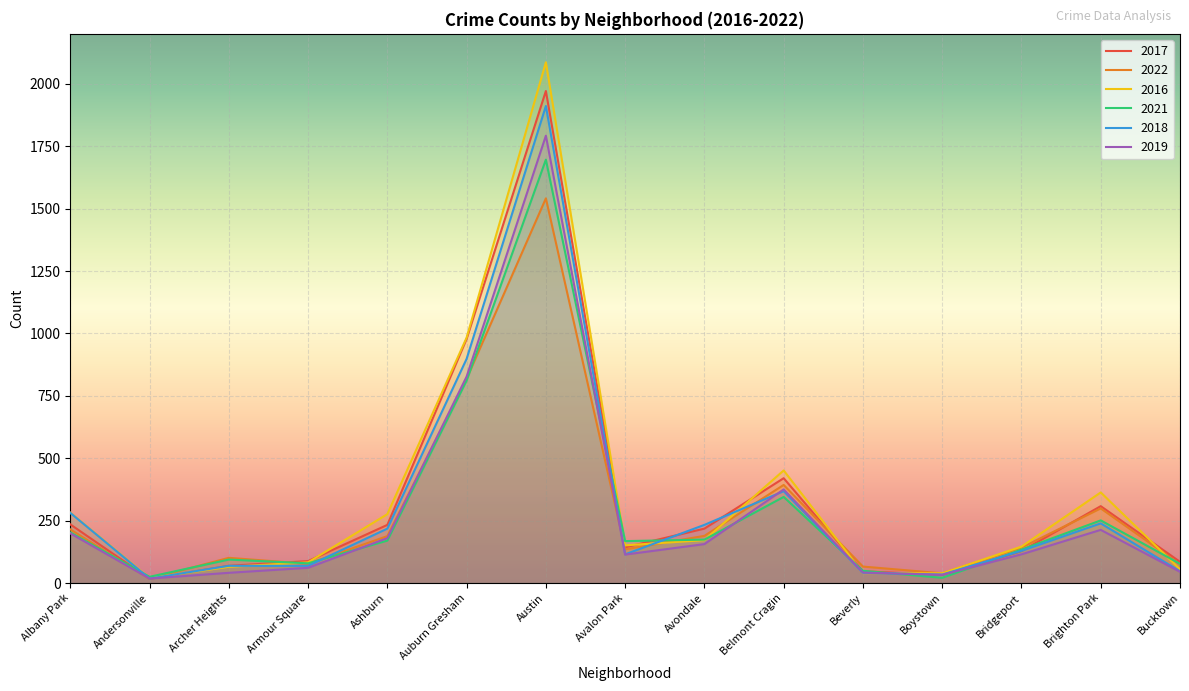

Reading left to right, list all the values displayed in this chart.

2017: 235	17	69	88	233	978	1971	143	218	420	47	33	128	308	85
2022: 215	17	101	77	188	818	1541	135	189	393	66	39	142	299	75
2016: 282	20	65	83	276	983	2086	151	172	451	40	39	146	363	55
2021: 203	25	94	79	170	811	1696	168	174	345	49	21	134	251	77
2018: 281	18	69	69	218	898	1911	115	233	368	41	34	129	239	47
2019: 199	18	41	61	180	827	1792	114	156	375	42	33	115	213	45